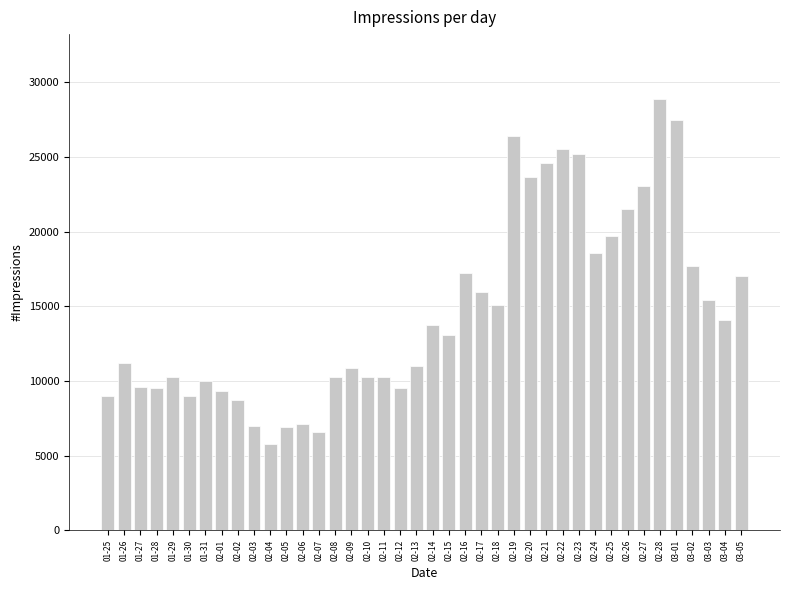

The chart shows a value of 28889 at 02-28. True or false?

True